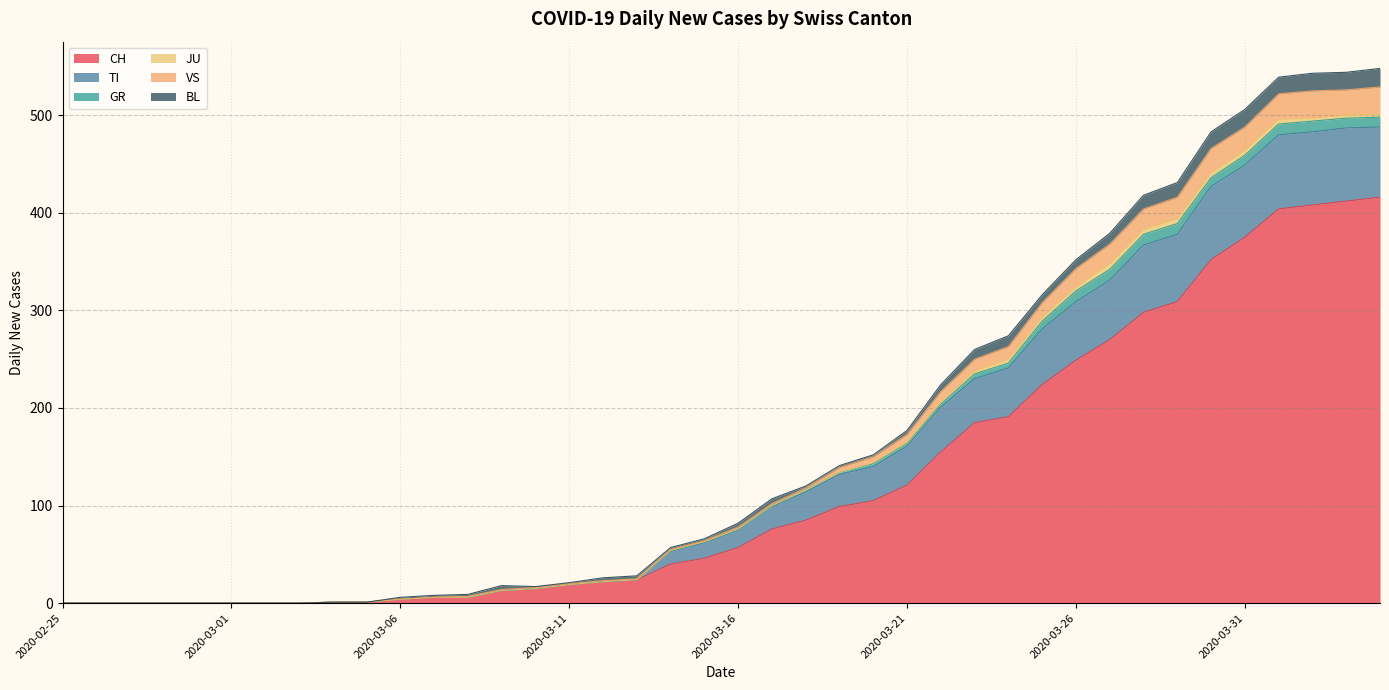

What is the difference between the second highest and second lowest values in the CH series?

412